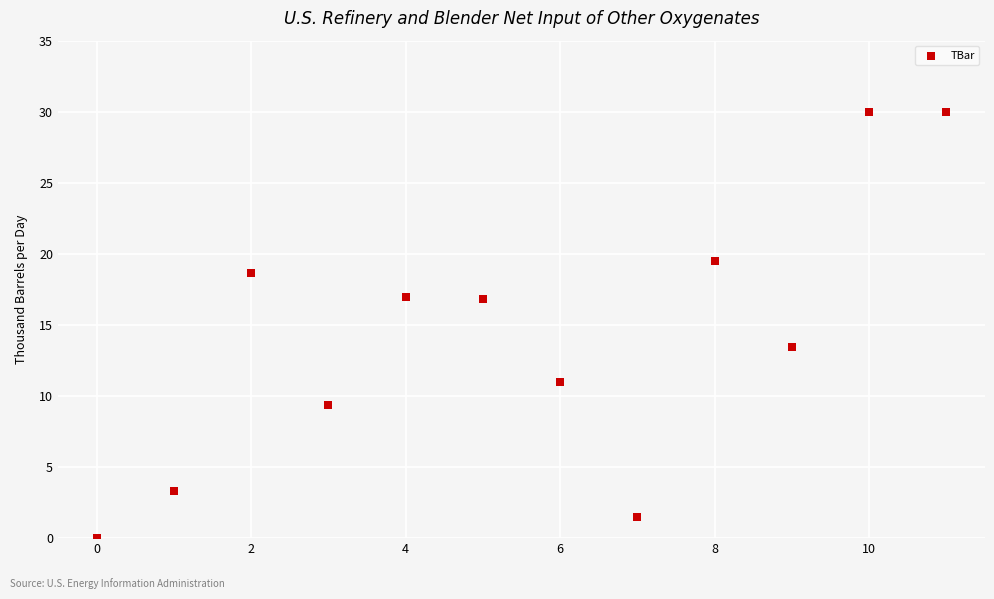

What is the average Y value?

14.2